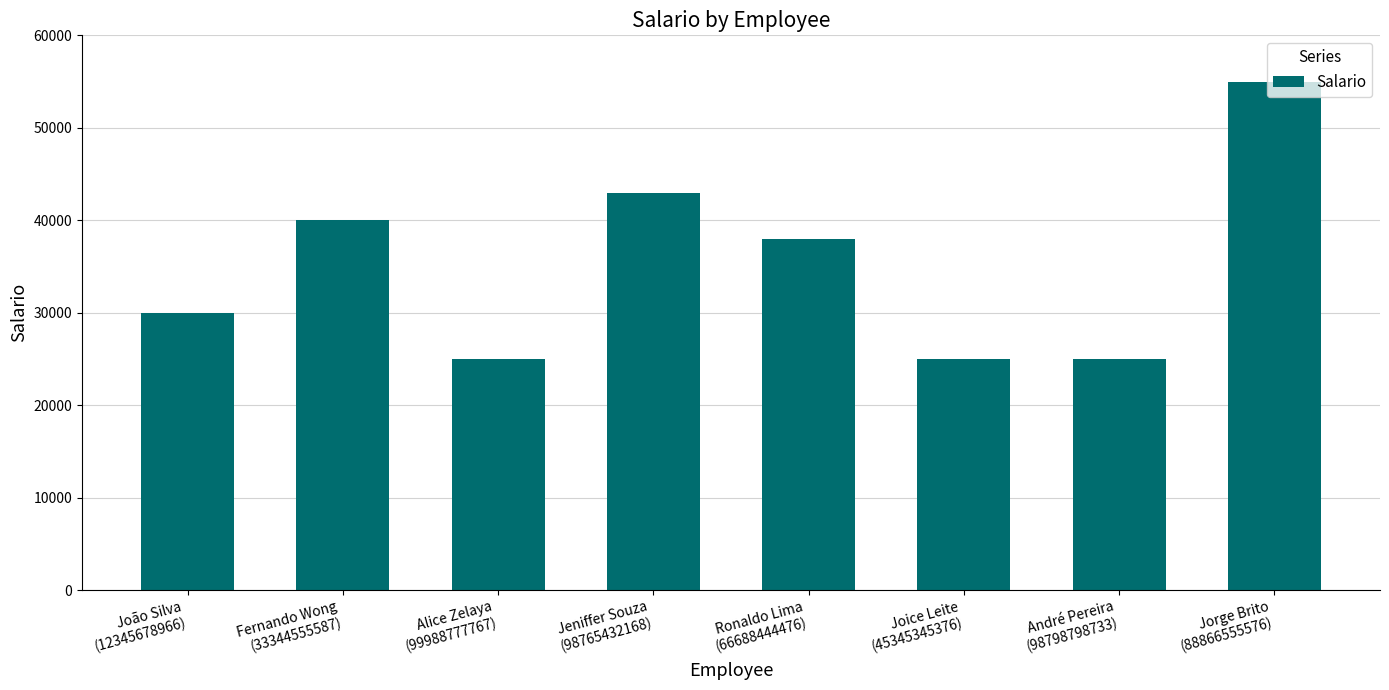

What is the value of the 2nd bar from the left?

40000